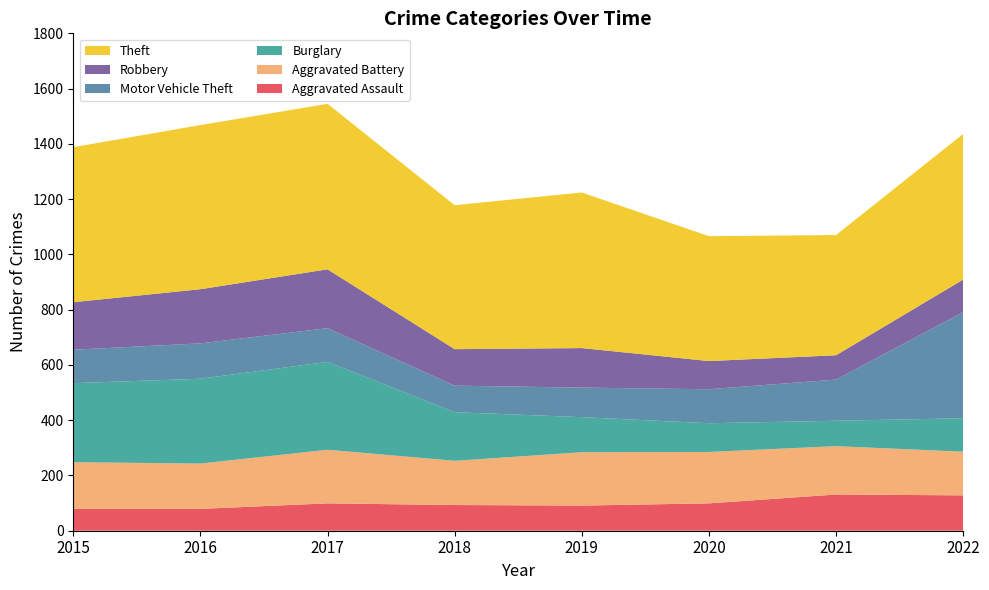

Reading left to right, transcribe all the data shown in this chart.

Aggravated Assault: 79	79	99	93	91	99	131	128
Aggravated Battery: 169	164	194	160	193	186	175	158
Burglary: 286	307	318	176	127	104	92	121
Motor Vehicle Theft: 121	128	122	96	107	123	149	384
Robbery: 172	196	213	132	143	102	88	118
Theft: 561	594	599	521	563	452	435	527